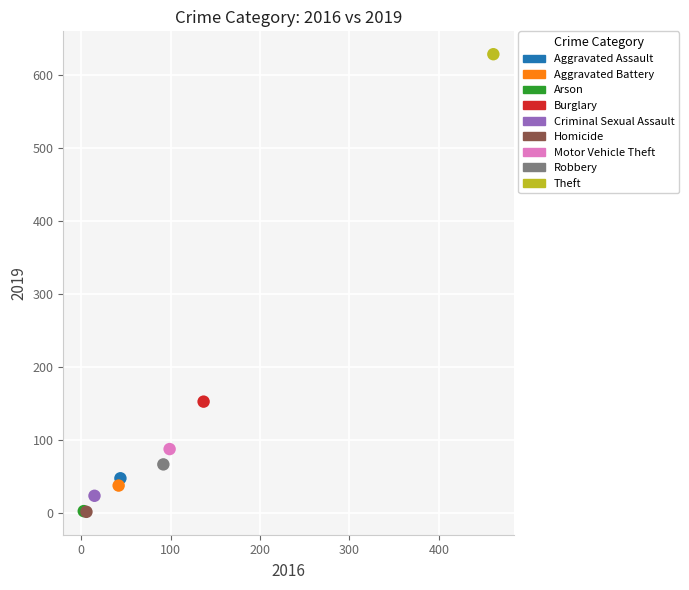

Which series contains the highest Y value?

Theft